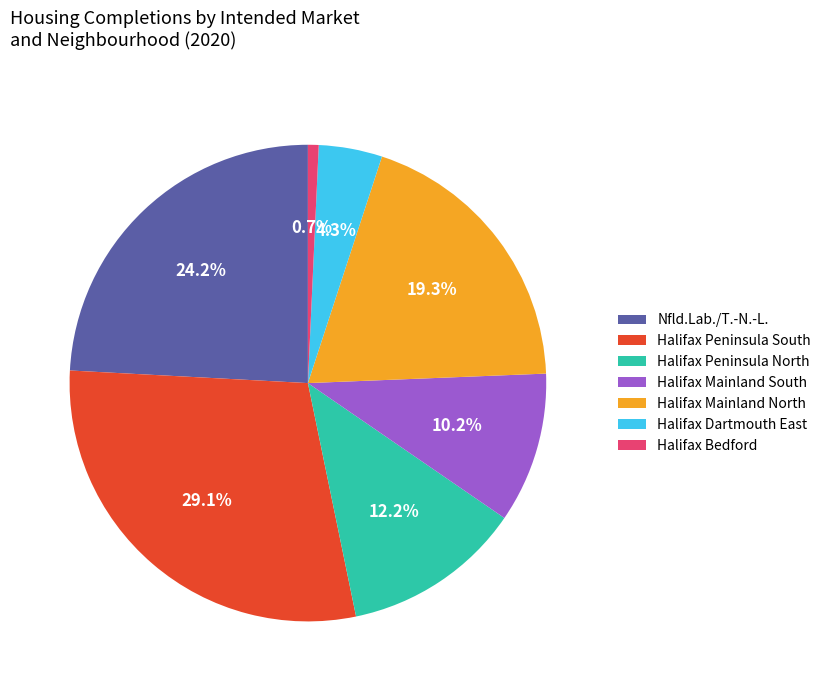

Count the number of slices in the pie.

7